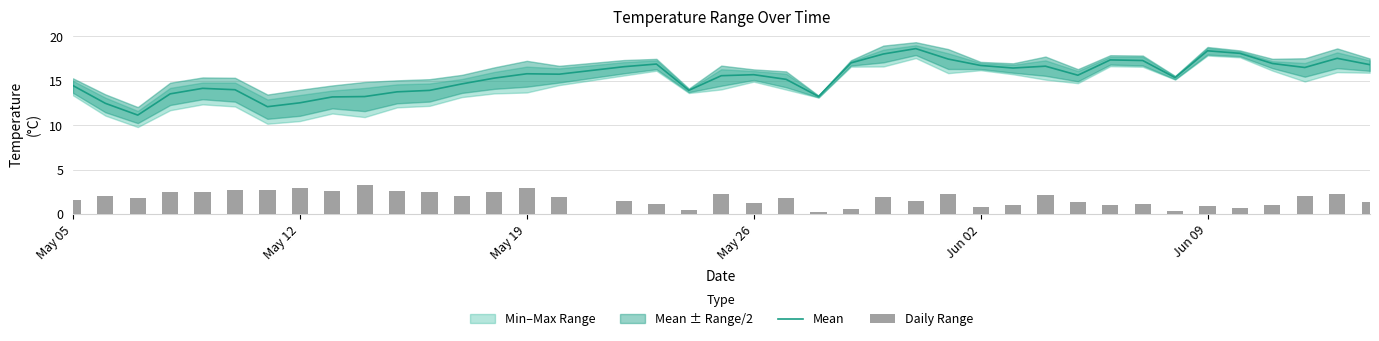

How many values in the Mean series are below 15?

15